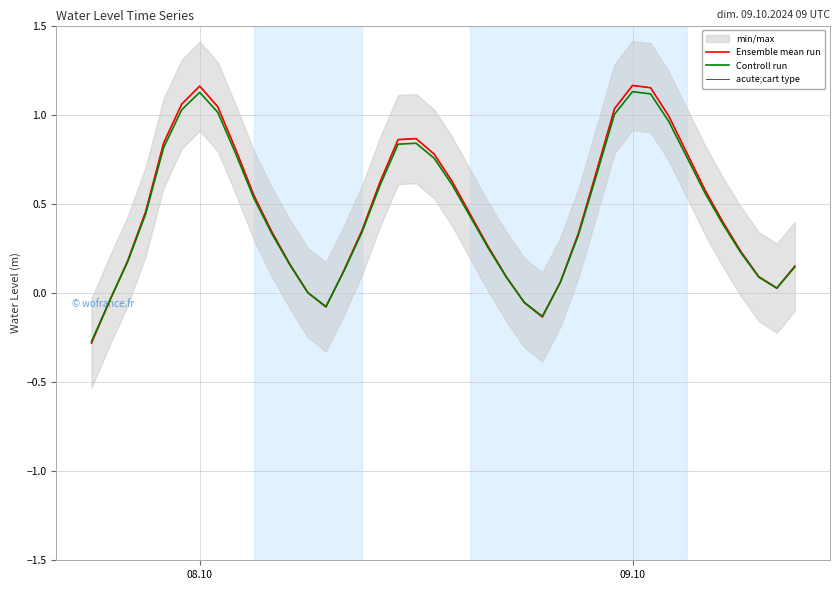

Is this an area chart (filled region under the line)?

No